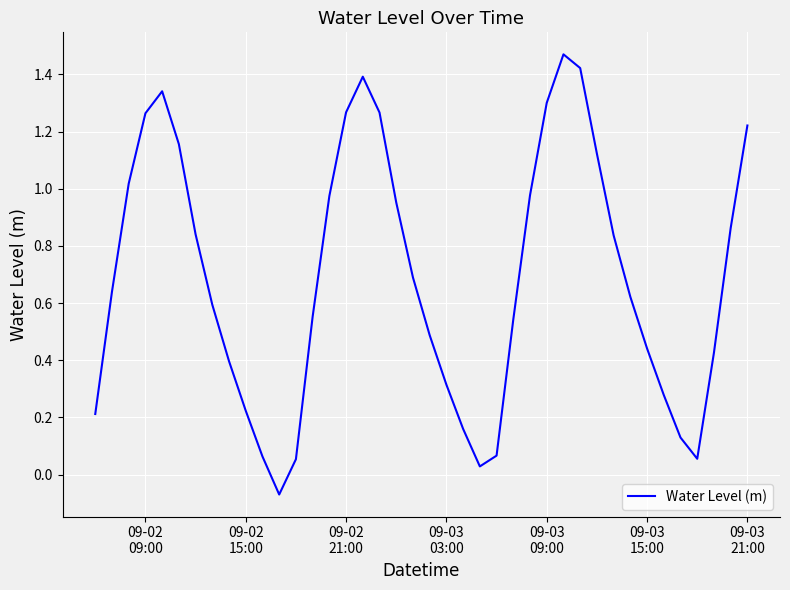

Is this an area chart (filled region under the line)?

No